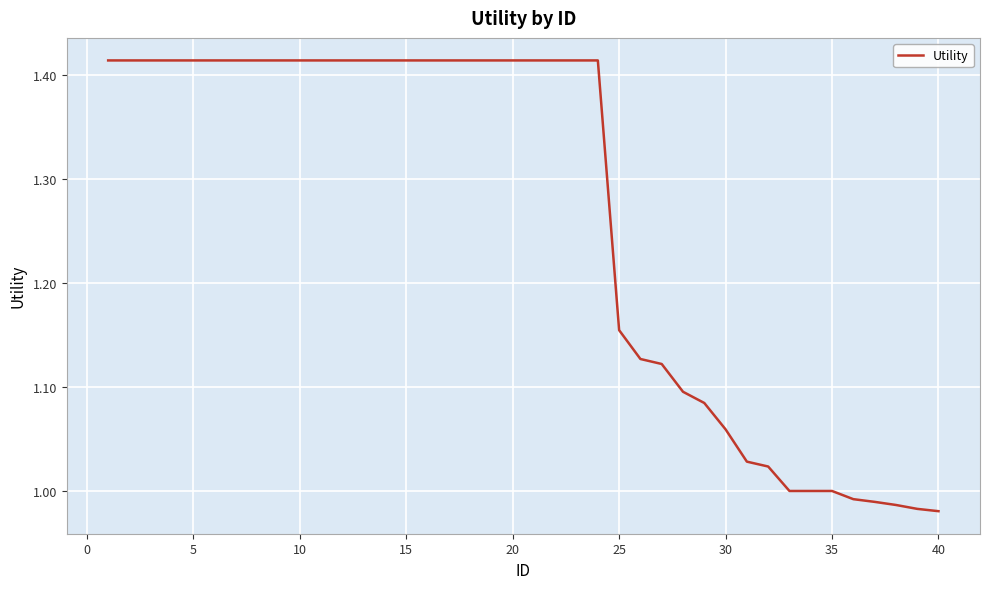

What is the average value?

1.3